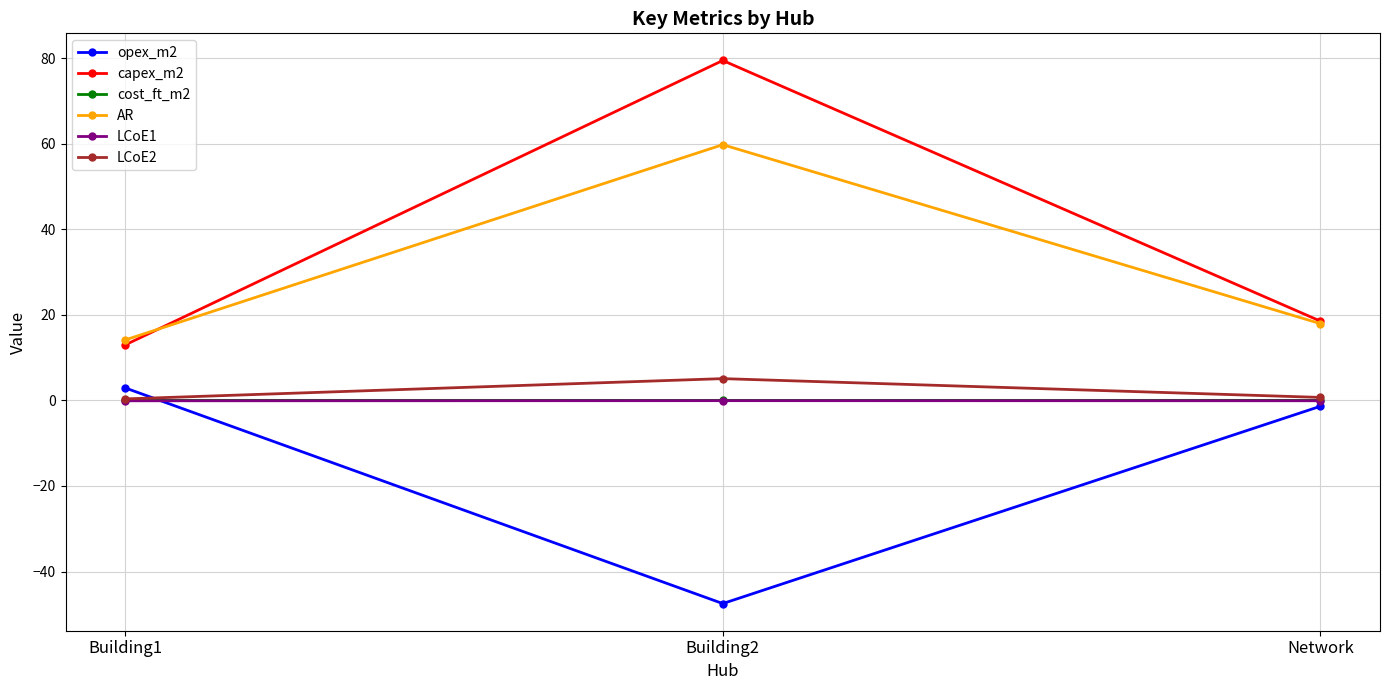

Which series has the widest spread of values?

capex_m2